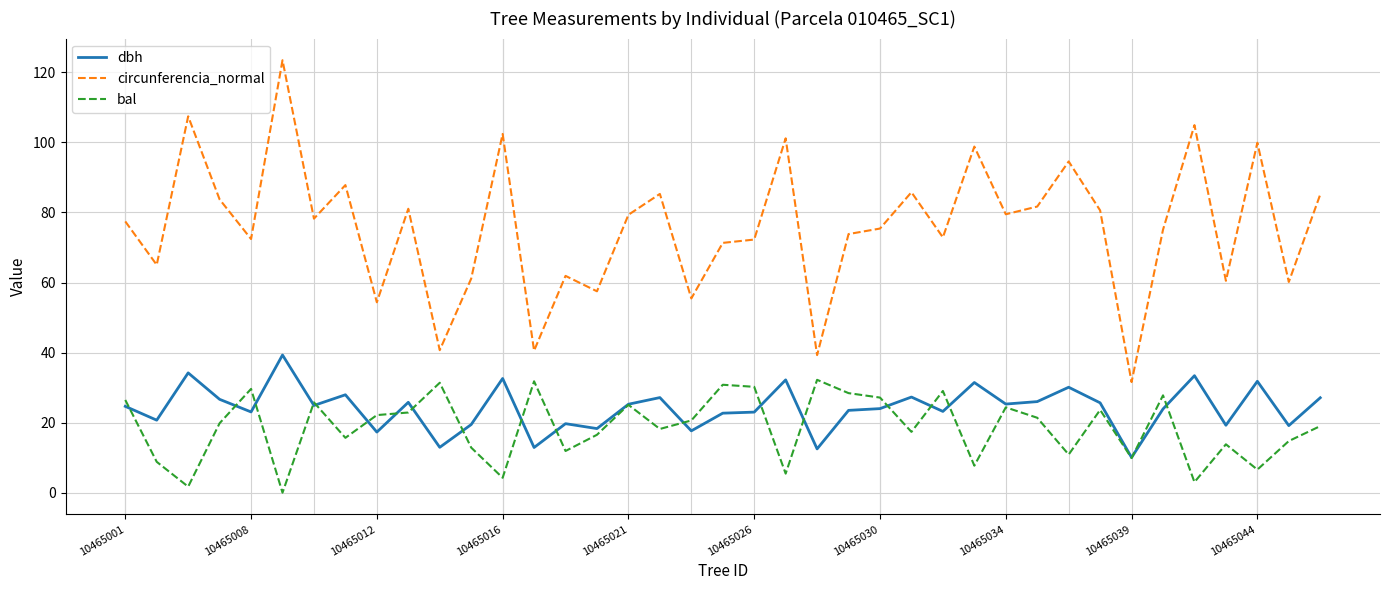

How many categories are shown in the chart?

39